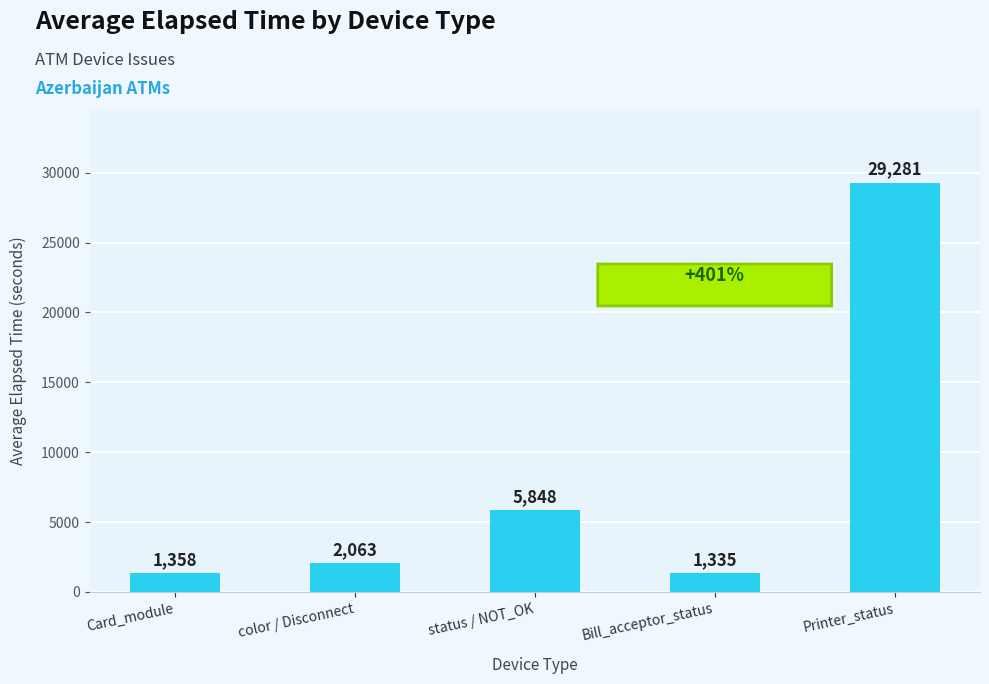

What position from the right is status / NOT_OK?

3